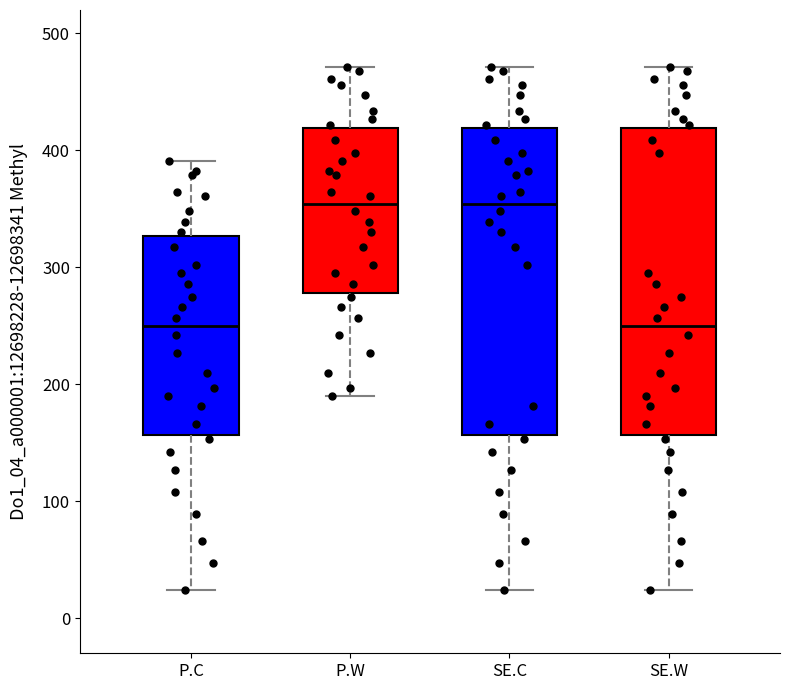

Where is the lower edge of the box for SE.C on the y-axis? The values are not printed on the chart, so give them approximately, as read against the axis.

160